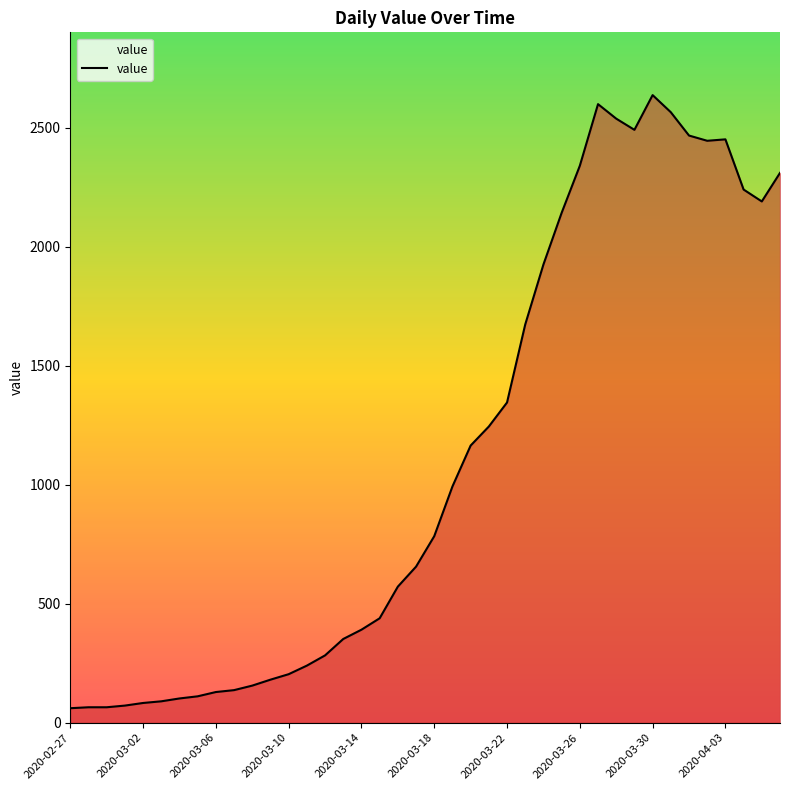

What is the smallest value displayed?

61